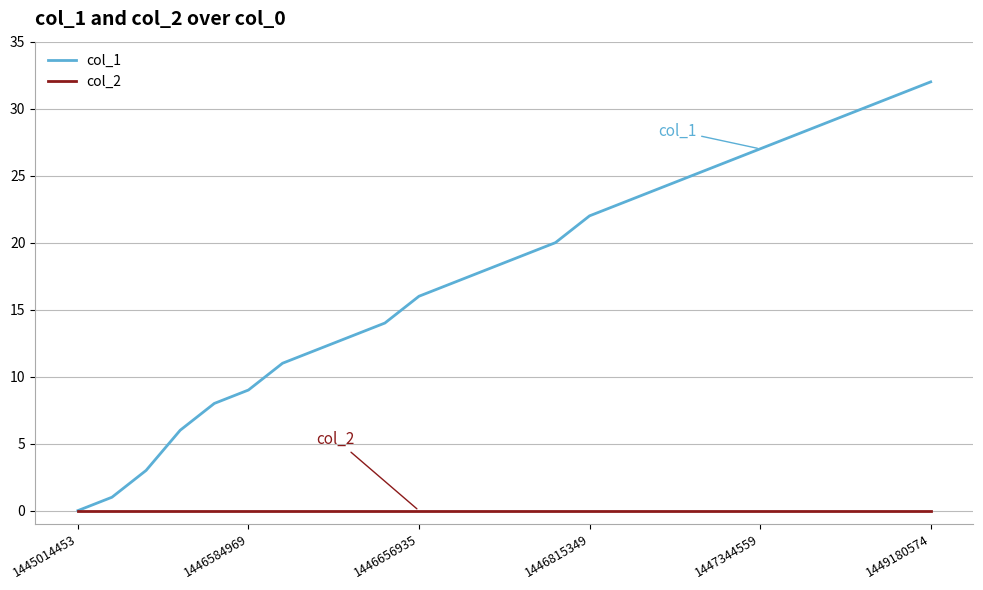

Which series has the widest spread of values?

col_1